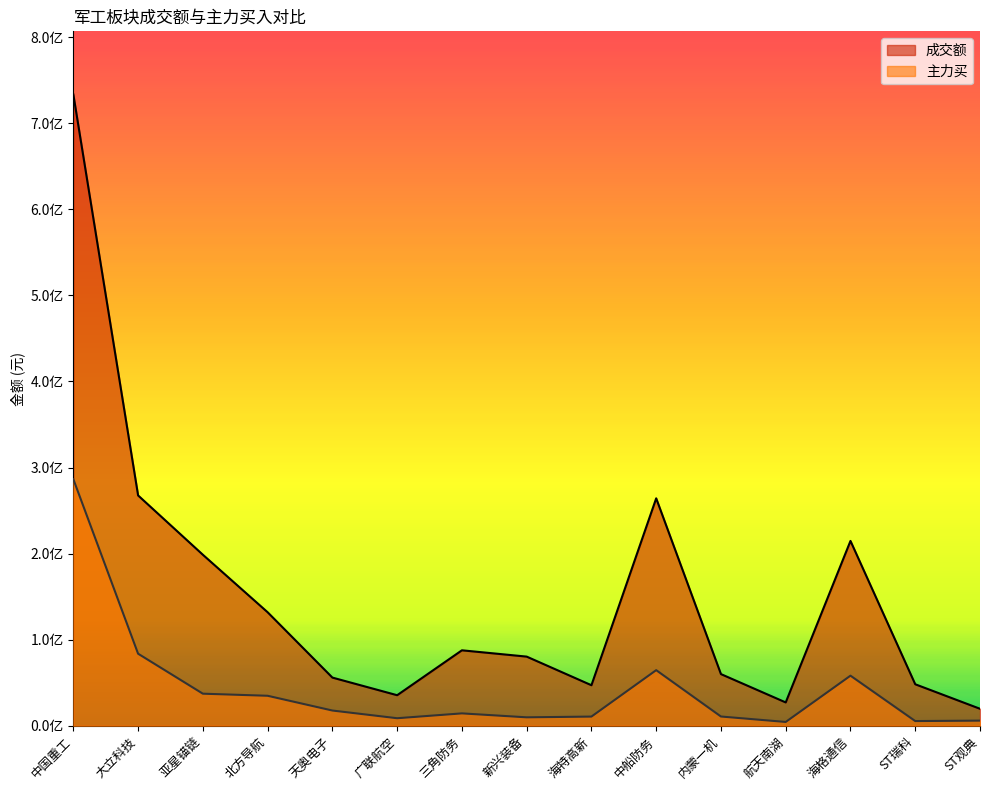

How many data points does each series have?

15